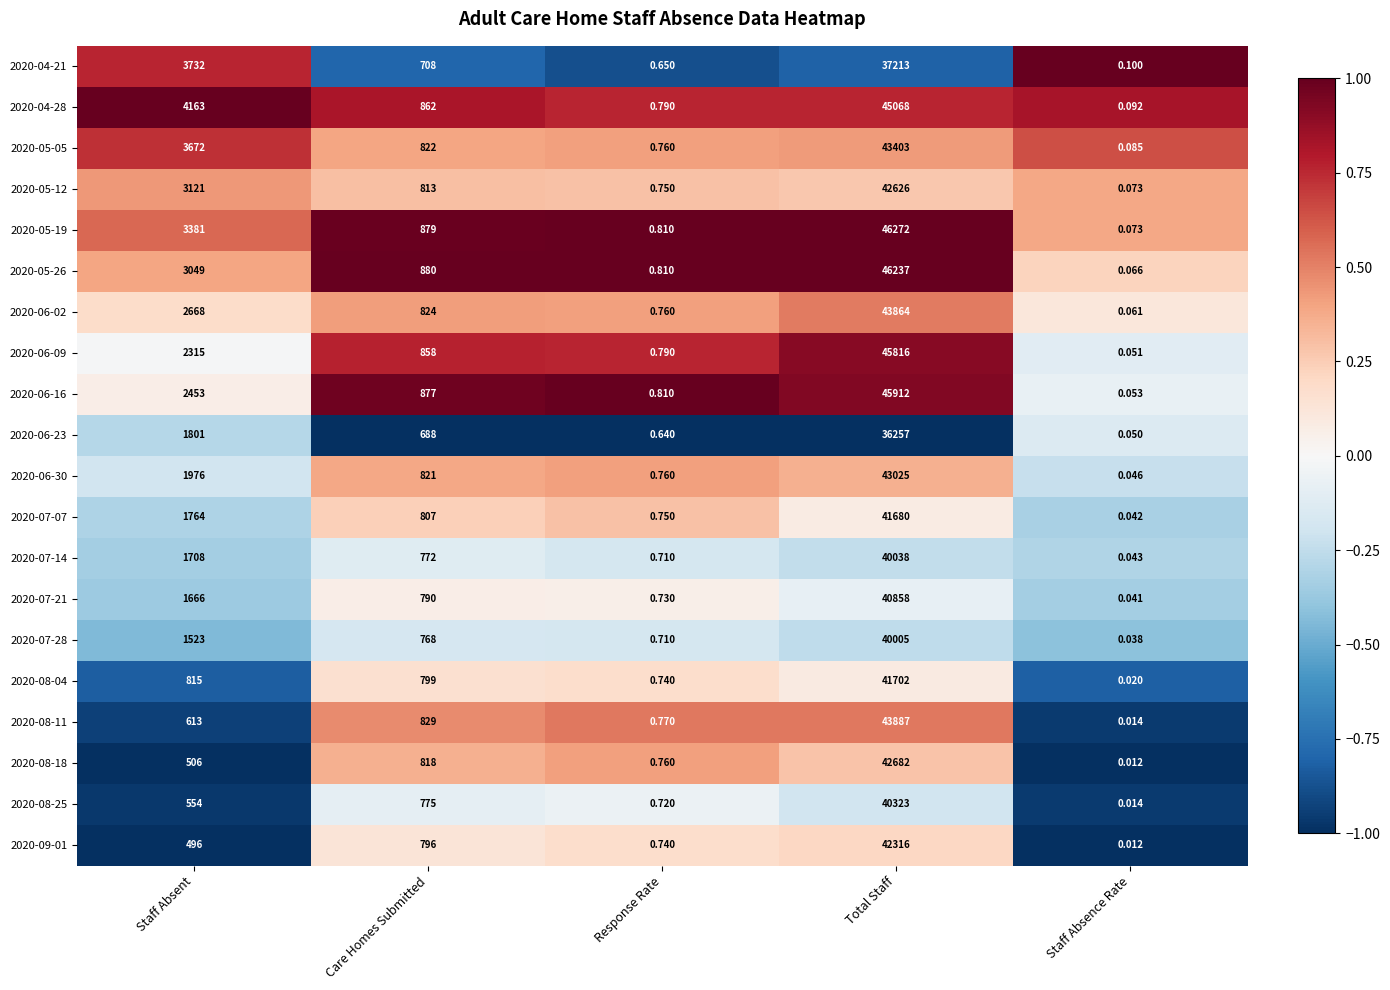

How many series are shown in this chart?

20